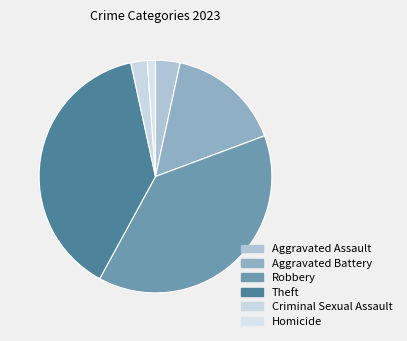

How many segments does this pie chart have?

6